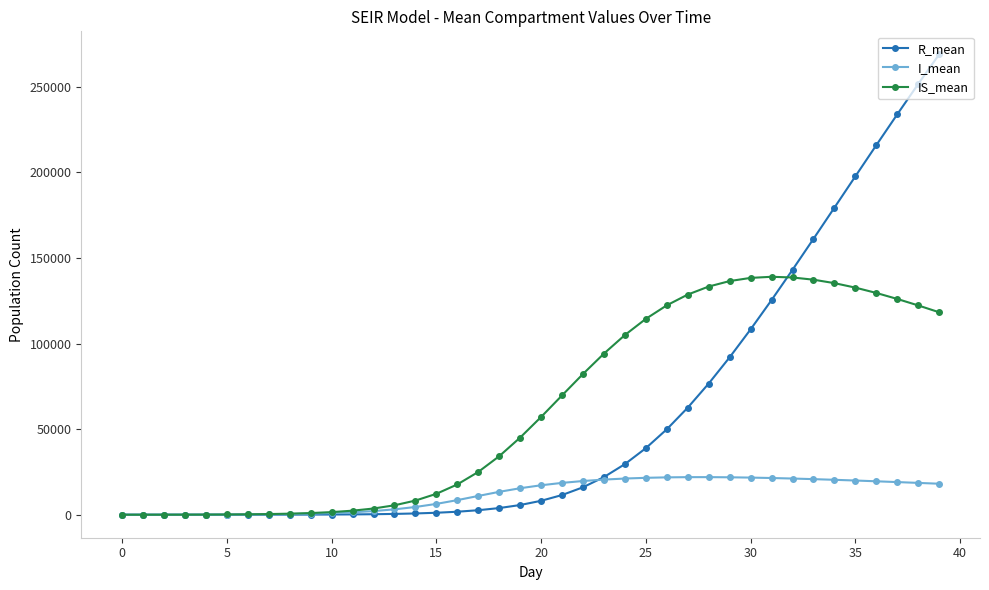

What is the average value of the IS_mean series?

62972.6